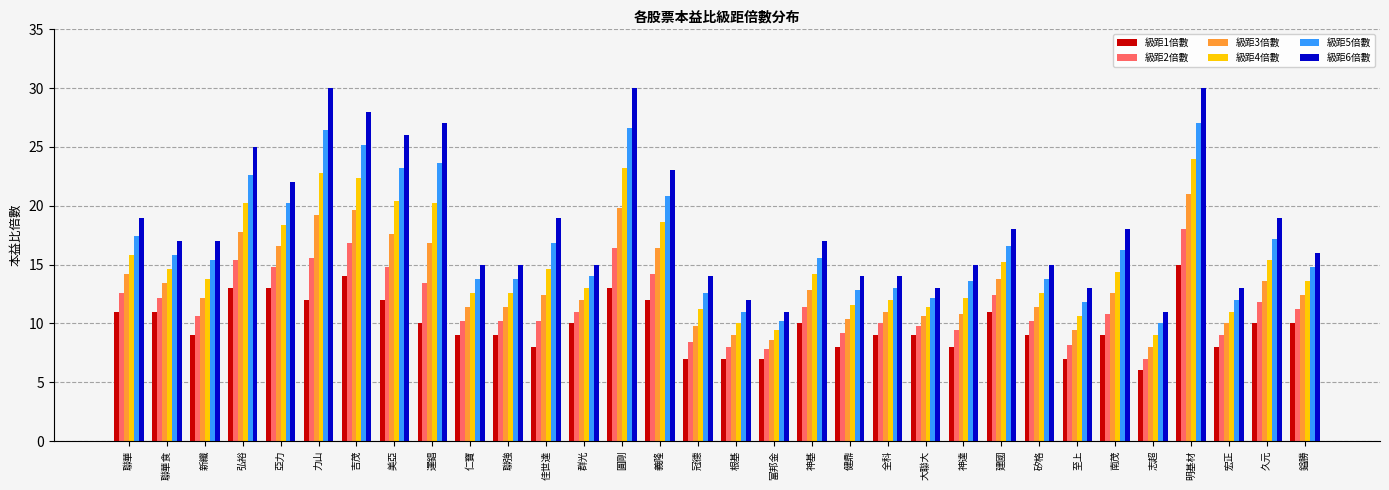

Where does the 級距3倍數 series first go above 12?

聯華